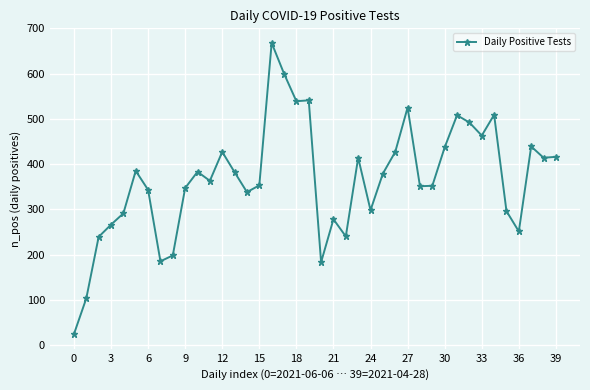

What is the difference between the second highest and minimum values?

576